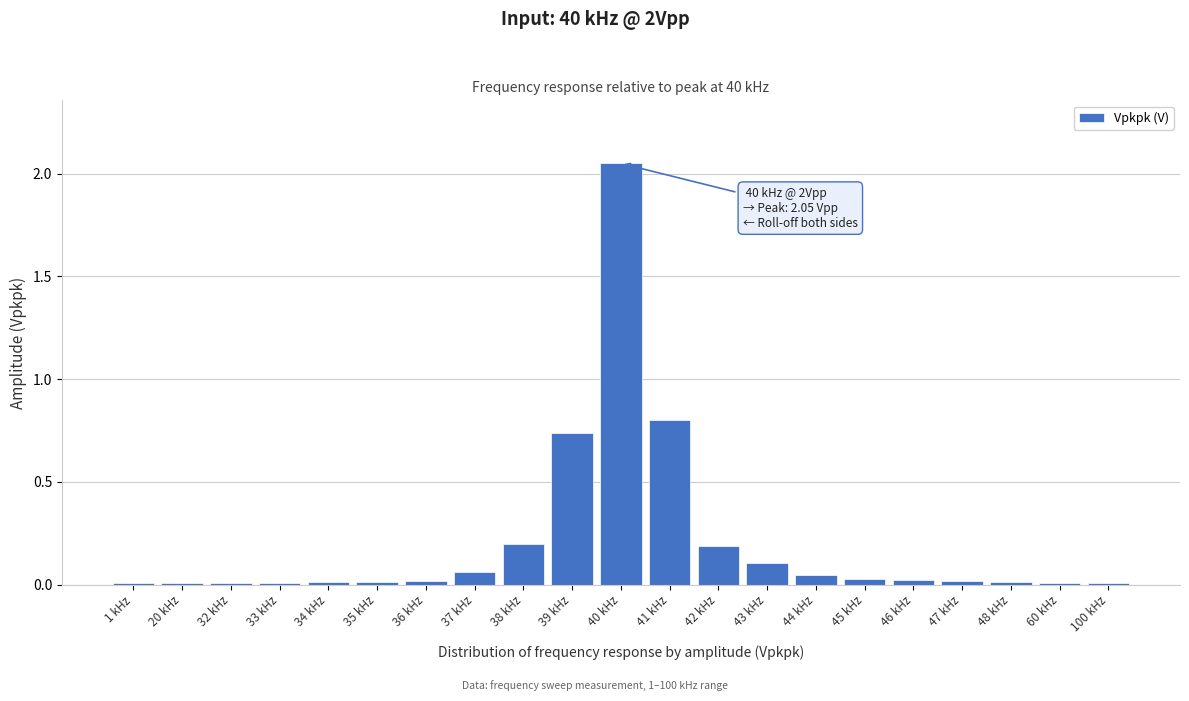

Where is the data nearest to the value 1?

41 kHz